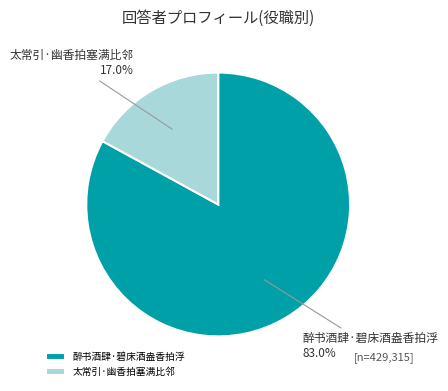

Which category accounts for the majority?

醉书酒肆·碧床酒盎香拍浮